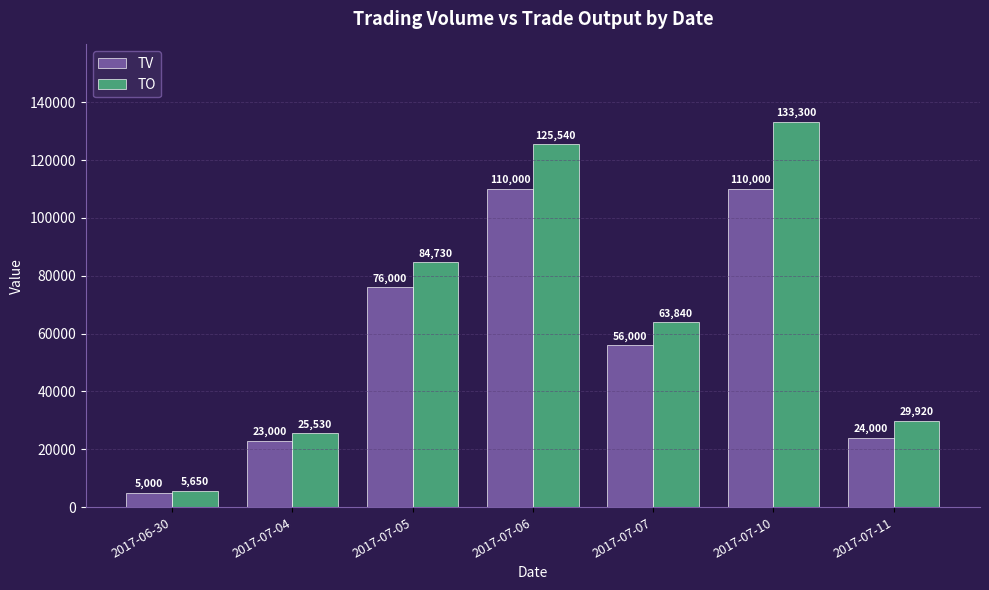

What is the minimum value for TO?

5650